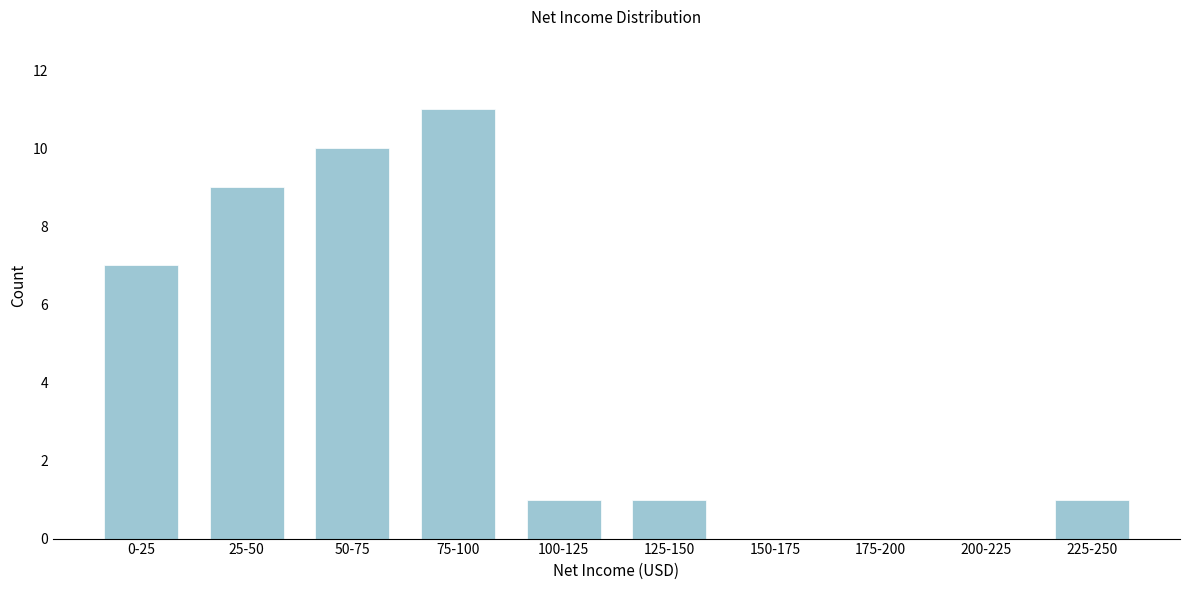

Reading left to right, list all the values displayed in this chart.

0-25=7	25-50=9	50-75=10	75-100=11	100-125=1	125-150=1	150-175=0	175-200=0	200-225=0	225-250=1